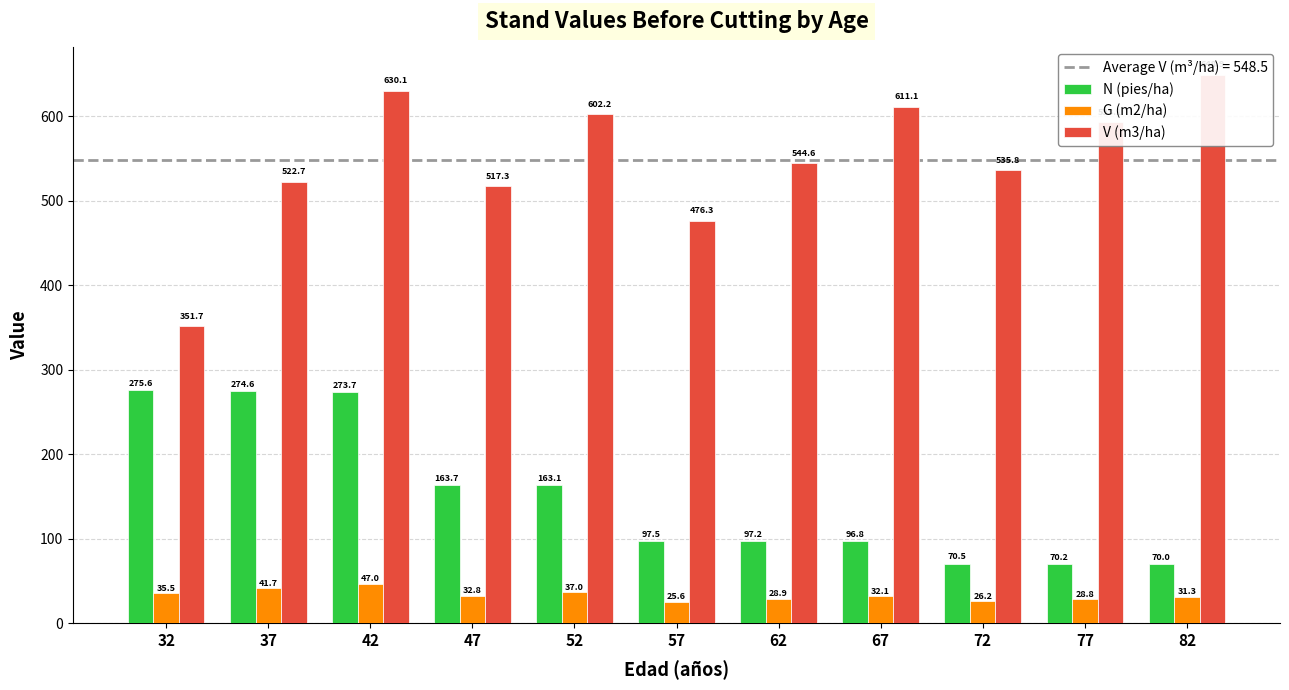

What are all the series names shown in the legend?

N (pies/ha), G (m2/ha), V (m3/ha)